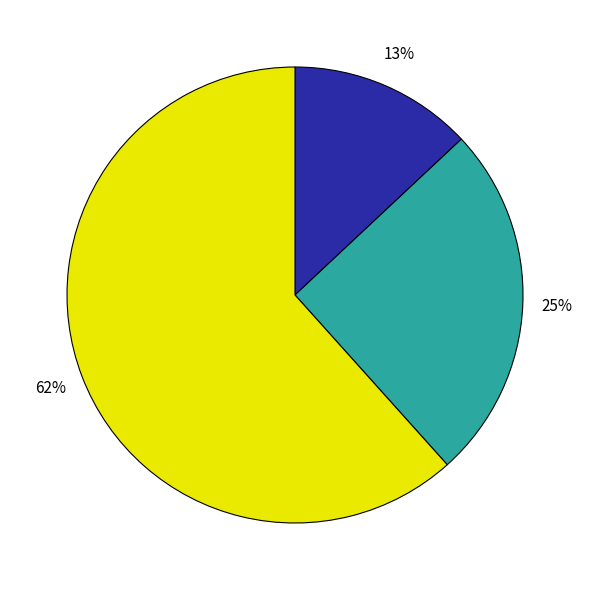

How many segments does this pie chart have?

3